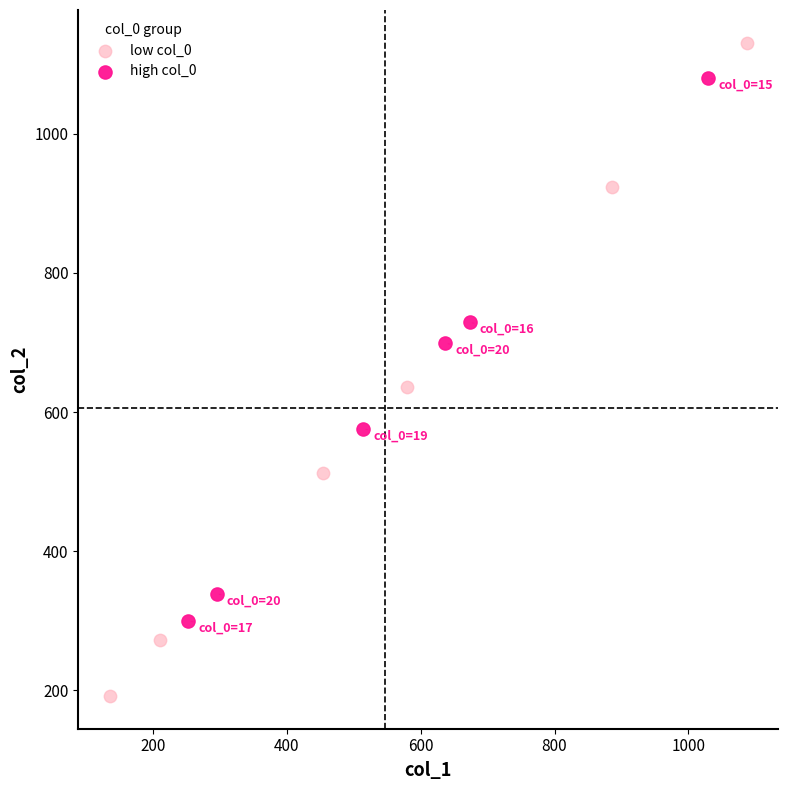

Which series reaches the minimum Y coordinate?

low col_0